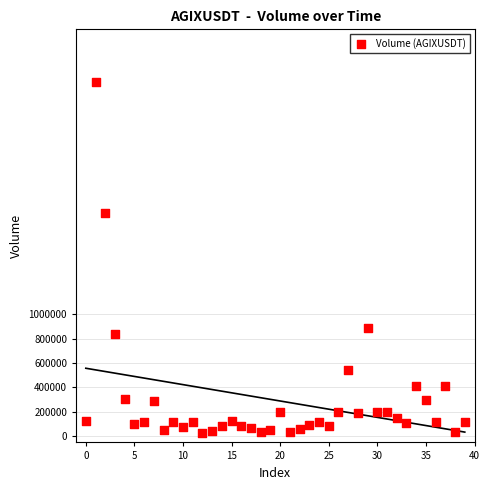

What is the range of Y values (max minus min)?

2870521